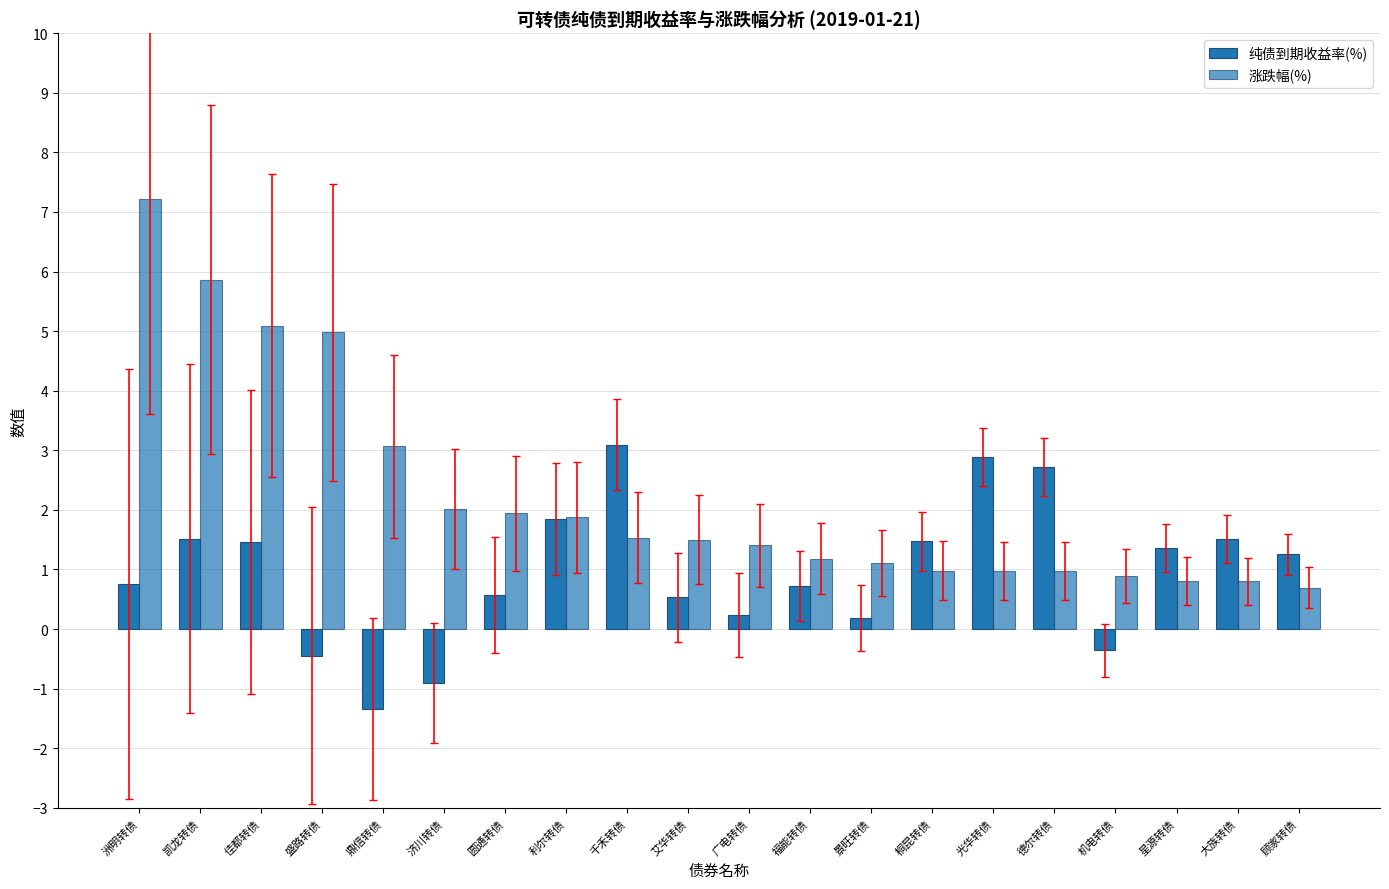

At which category does the chart reach its minimum across all series?

鼎信转债